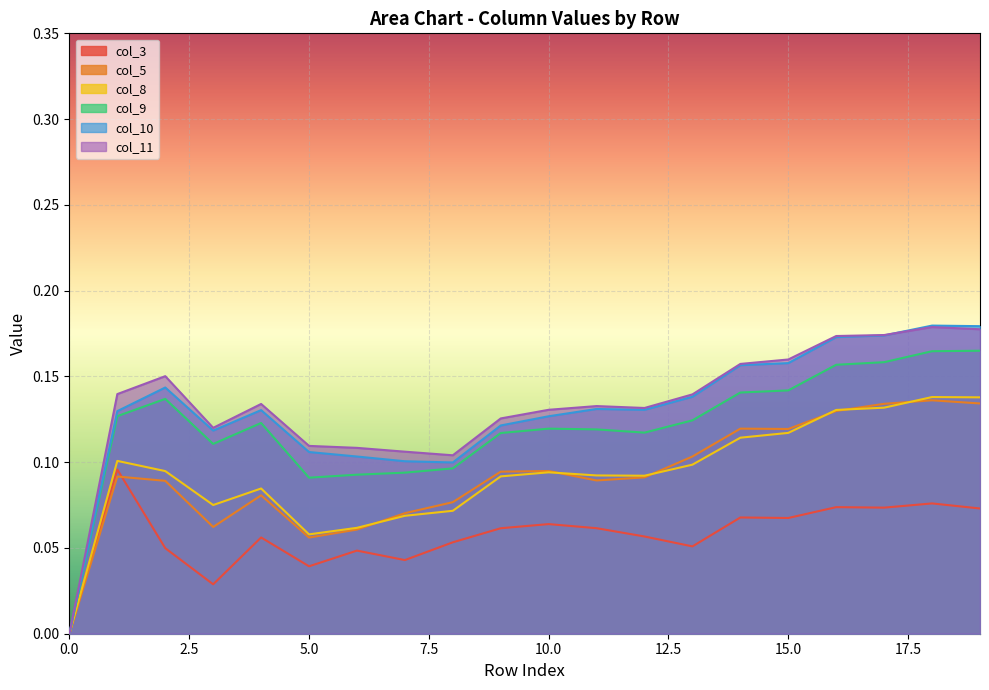

Where is the first local minimum for col_11?

3